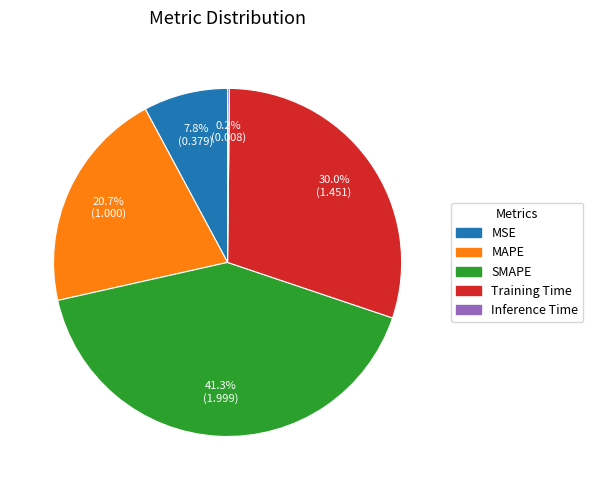

Is there any slice that represents more than half of the pie?

No